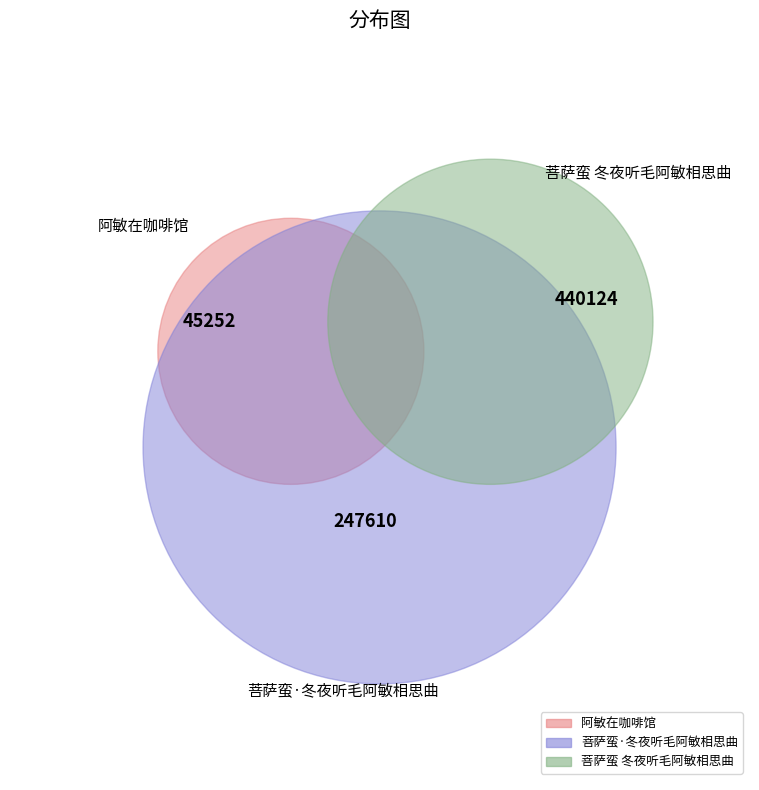

Is it true that 菩萨蛮·冬夜听毛阿敏相思曲 is 46% of the pie?

False